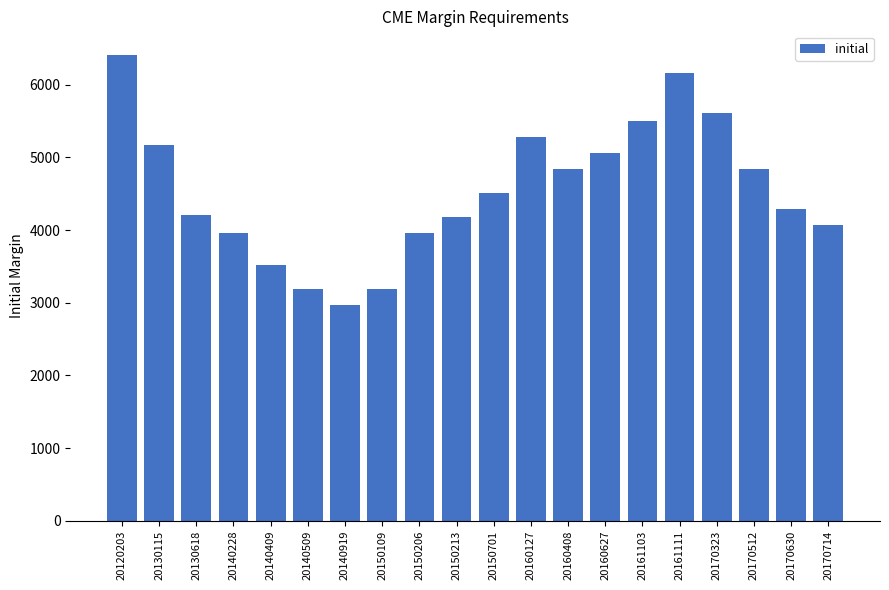

Reading left to right, what are all the values shown in this chart?

20120203=6413	20130115=5164	20130618=4208	20140228=3960	20140409=3520	20140509=3190	20140919=2970	20150109=3190	20150206=3960	20150213=4180	20150701=4510	20160127=5280	20160408=4840	20160627=5060	20161103=5500	20161111=6160	20170323=5610	20170512=4840	20170630=4290	20170714=4070